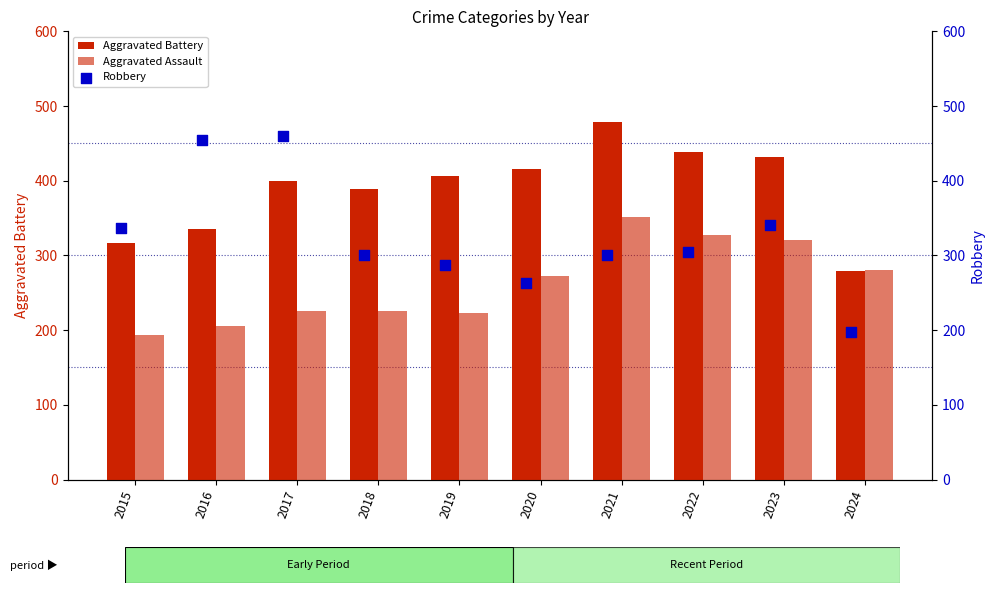

Is the value of Robbery at 2017 greater than the value of Aggravated Battery at 2015?

Yes